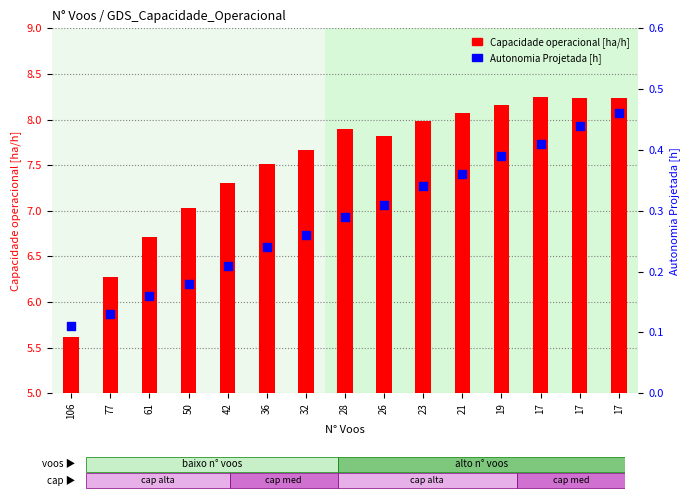

Is the value of Capacidade operacional [ha/h] at 17 greater than the value of Autonomia Projetada [h] at 19?

Yes